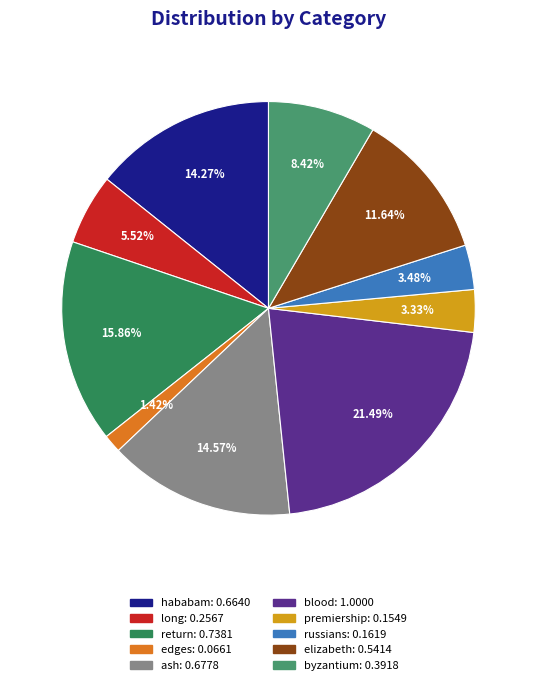

How many segments does this pie chart have?

10